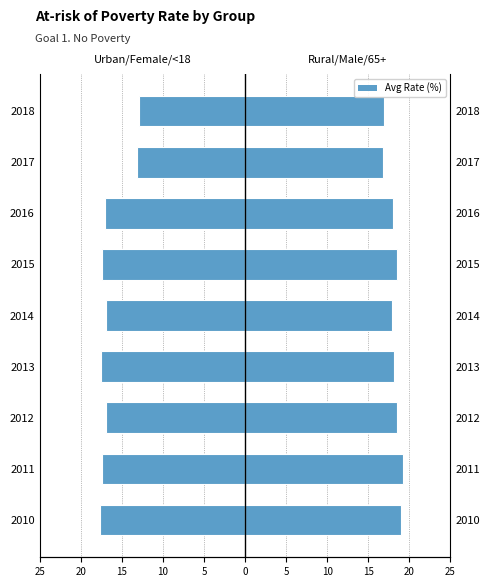

Which series changed the most between 2011 and 2013?

Rural / Male / 65+